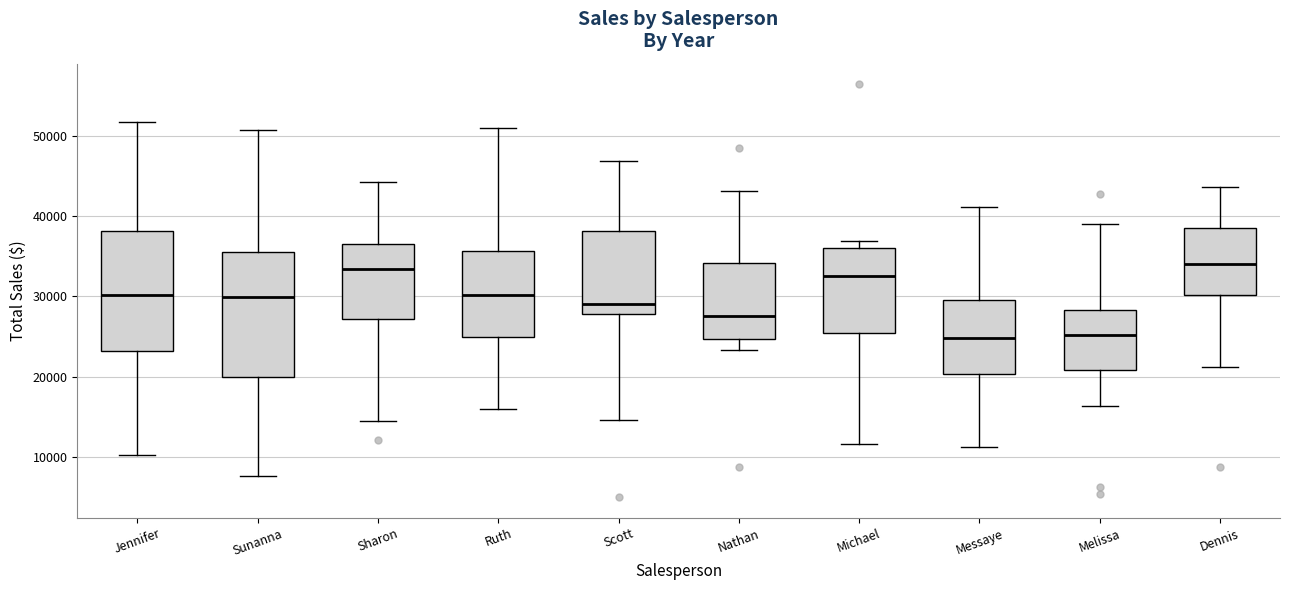

Reading left to right, transcribe this box plot: for each box, give where its median line is, the range the box spans, and where its two whiskers end, as read against the y-axis. The values are not printed on the chart, so give them approximately, as read against the axis.

Jennifer: median 30000, box 23000 to 38000, whiskers 10000 to 52000
Sunanna: median 30000, box 20000 to 36000, whiskers 8000 to 51000
Sharon: median 33000, box 27000 to 36000, whiskers 14000 to 44000
Ruth: median 30000, box 25000 to 36000, whiskers 16000 to 51000
Scott: median 29000, box 28000 to 38000, whiskers 15000 to 47000
Nathan: median 28000, box 25000 to 34000, whiskers 23000 to 43000
Michael: median 33000, box 25000 to 36000, whiskers 12000 to 37000
Messaye: median 25000, box 20000 to 30000, whiskers 11000 to 41000
Melissa: median 25000, box 21000 to 28000, whiskers 16000 to 39000
Dennis: median 34000, box 30000 to 39000, whiskers 21000 to 44000